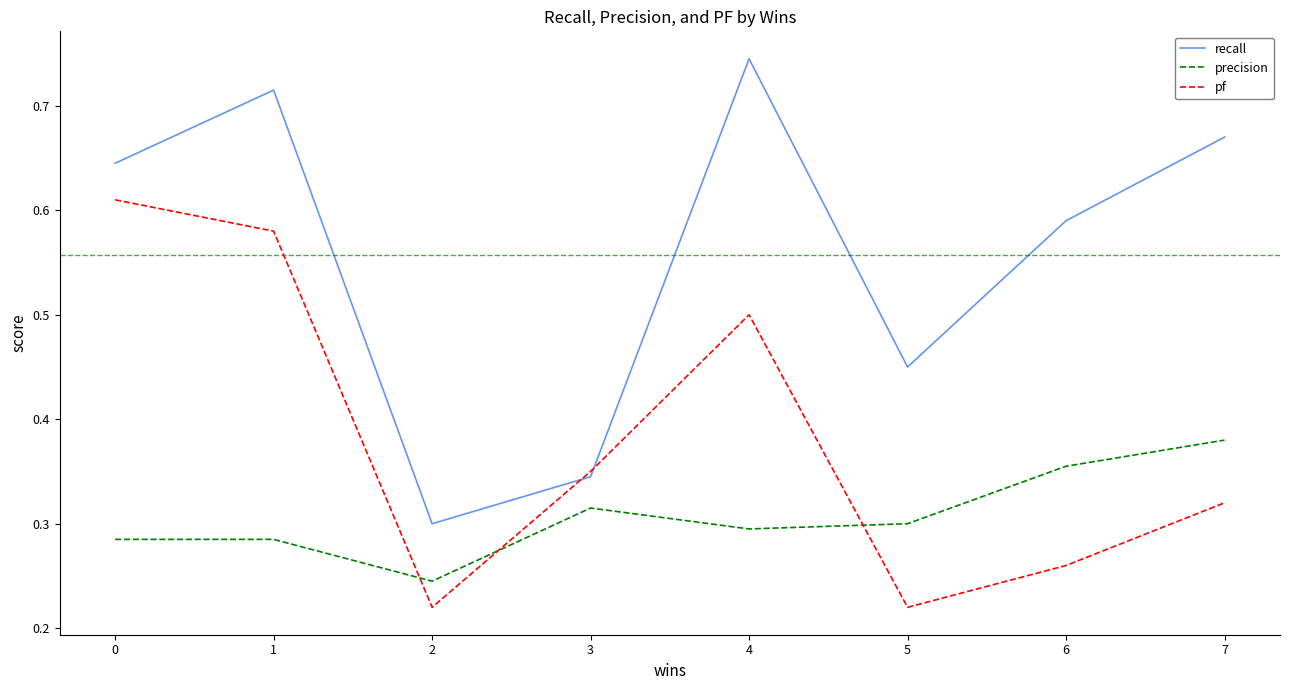

How many series are shown in this chart?

3